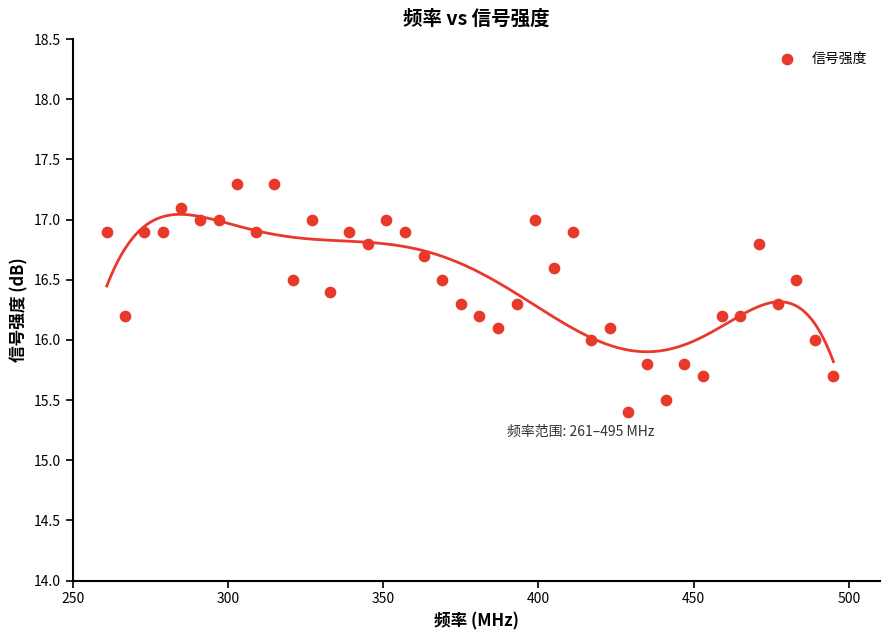

What is the range of Y values (max minus min)?

1.9